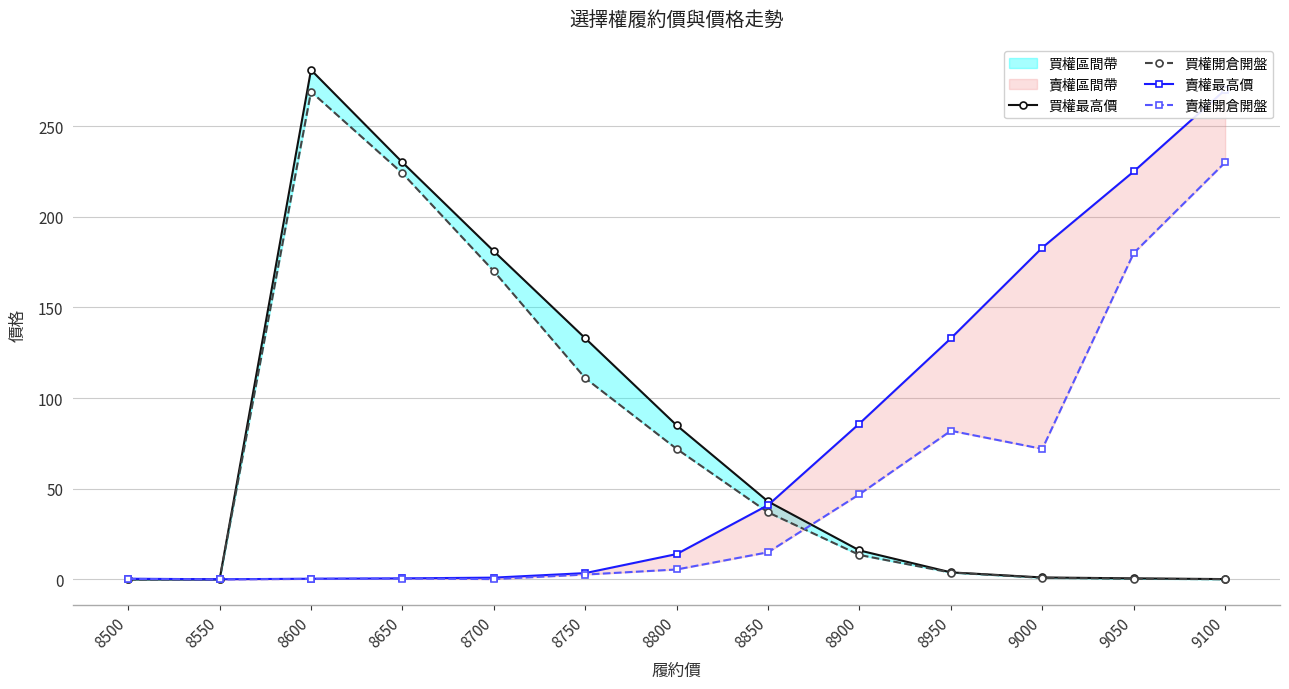

What is the maximum value shown in the chart?

281.0